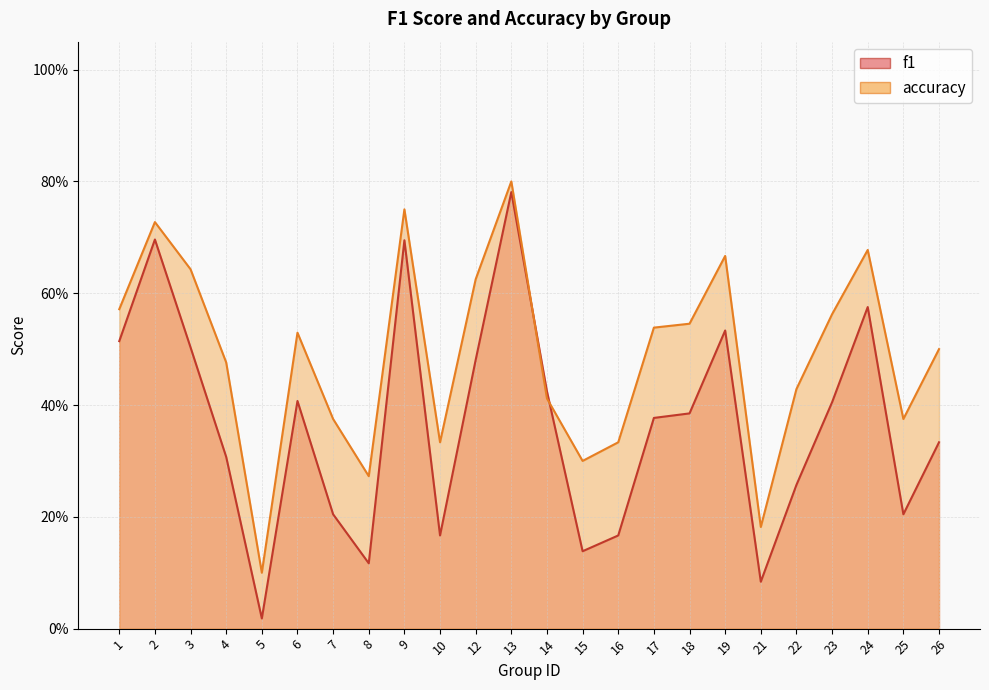

At 1, list the series in order from smallest to largest.

f1, accuracy